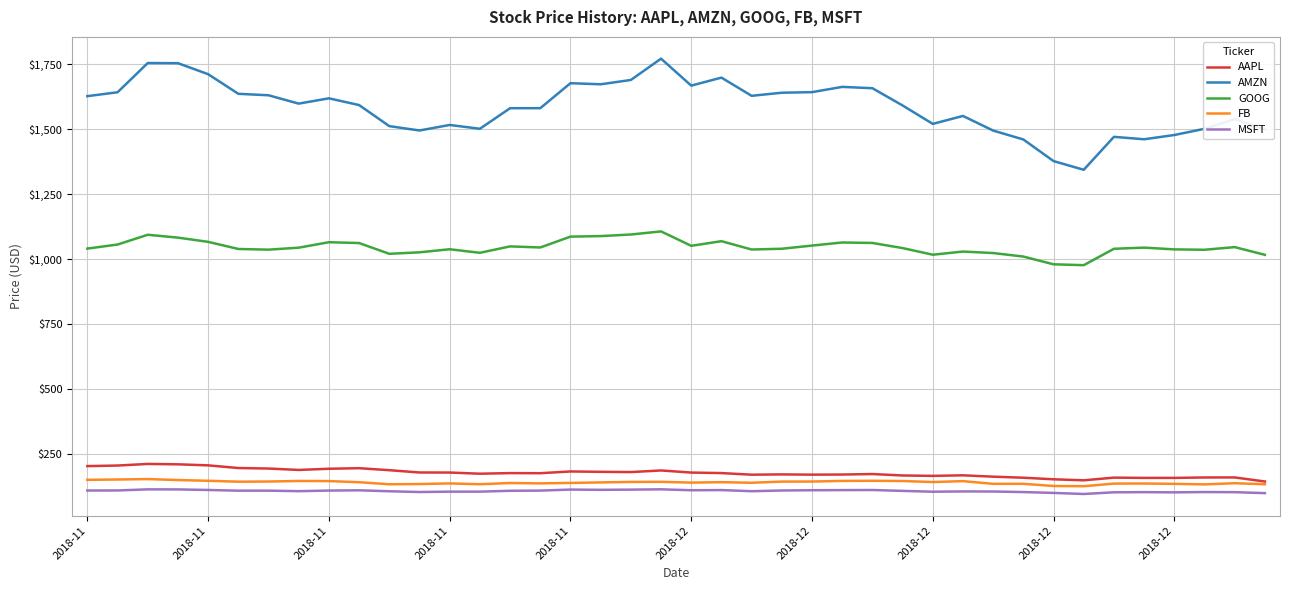

What is the minimum value shown in the chart?

94.1